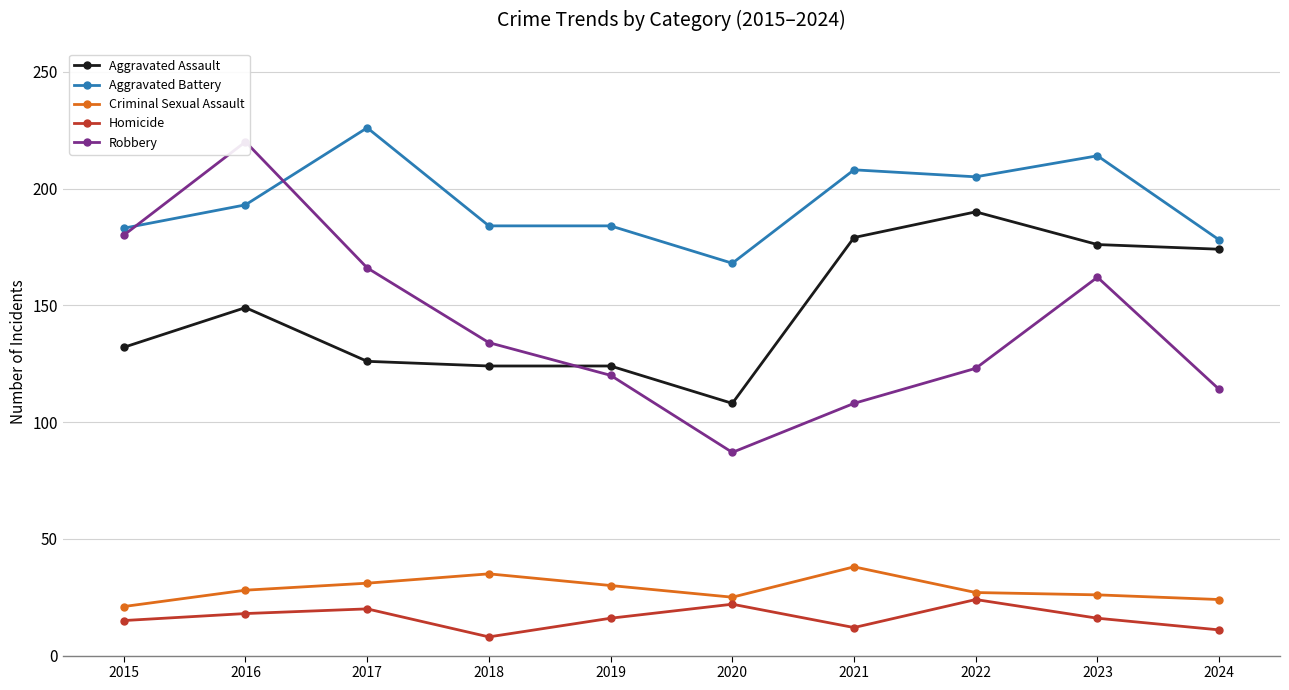

What is the minimum value for Aggravated Battery?

168